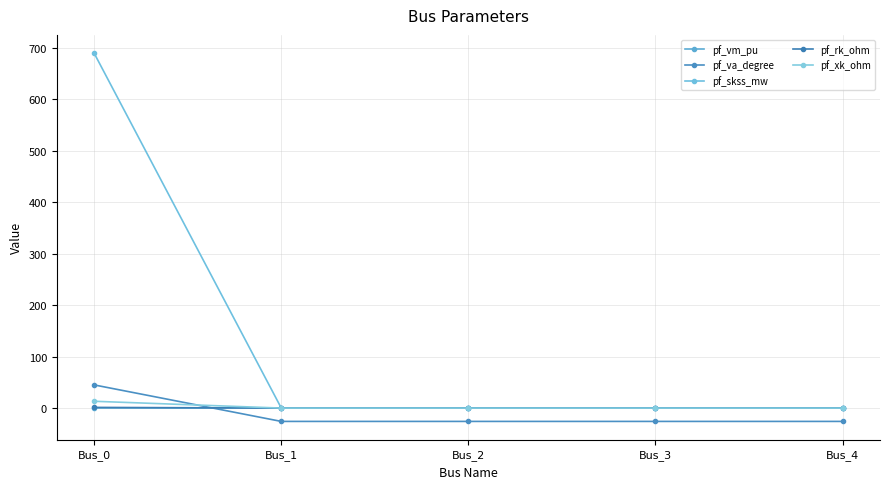

True or false: pf_xk_ohm has a value of 0.0 at Bus_4.

True